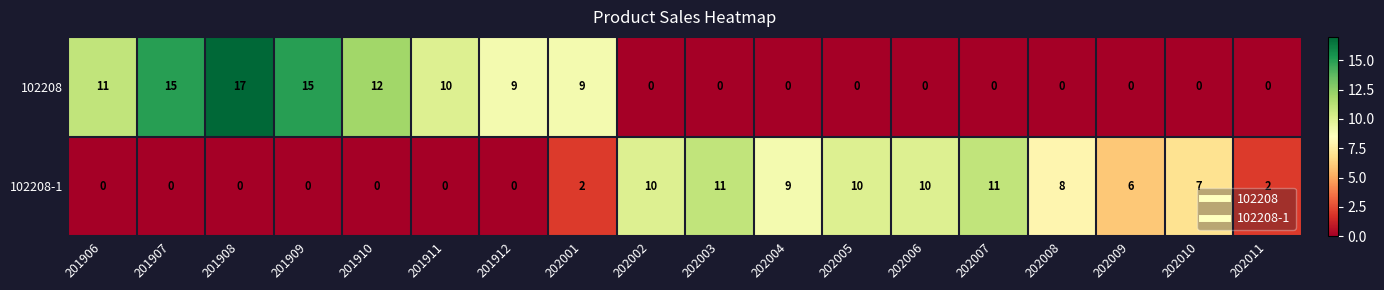

Is the value of 102208-1 at 201906 greater than the value of 102208 at 201910?

No